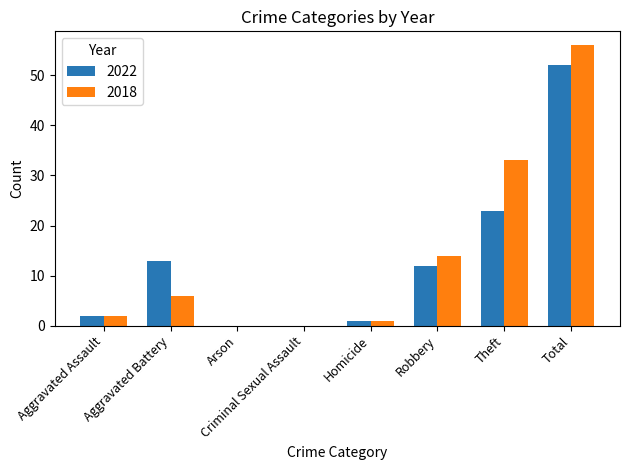

Which series changed the most between Aggravated Battery and Robbery?

2018